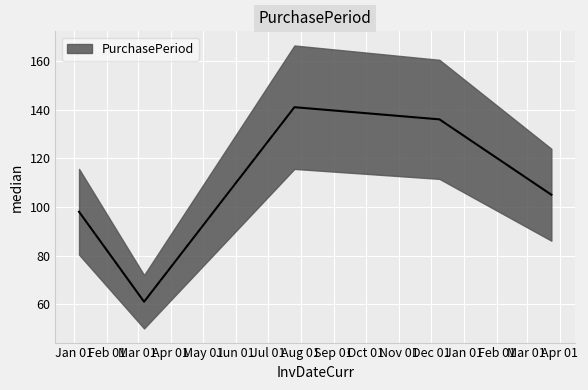

What is the sum of the values at 2016-01-06 and 2016-03-07?

159